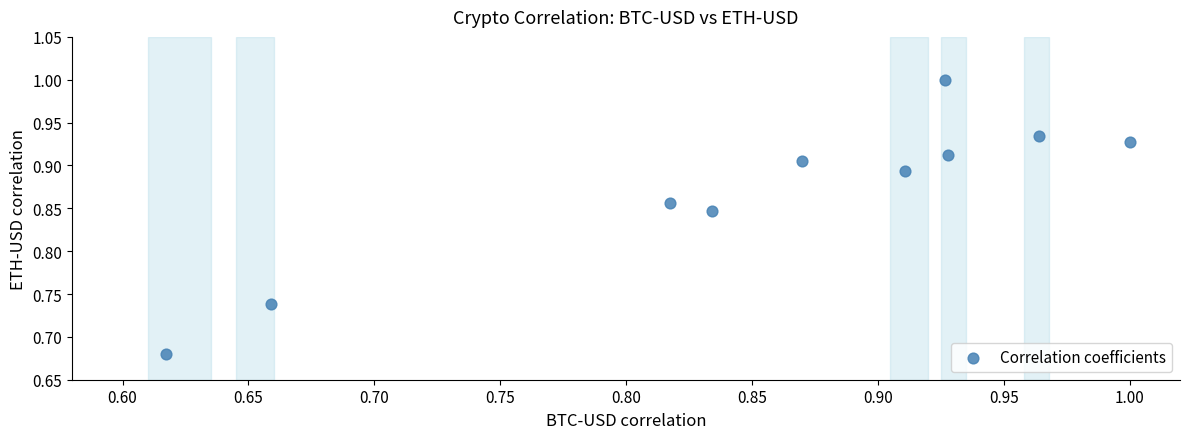

What is the range of X values (max minus min)?

0.4